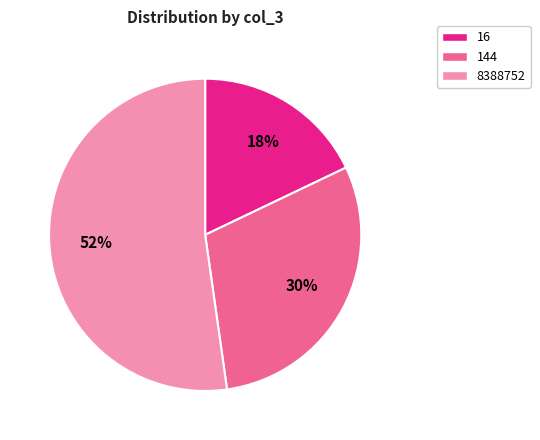

Is it true that 8388752 is 89% of the pie?

False